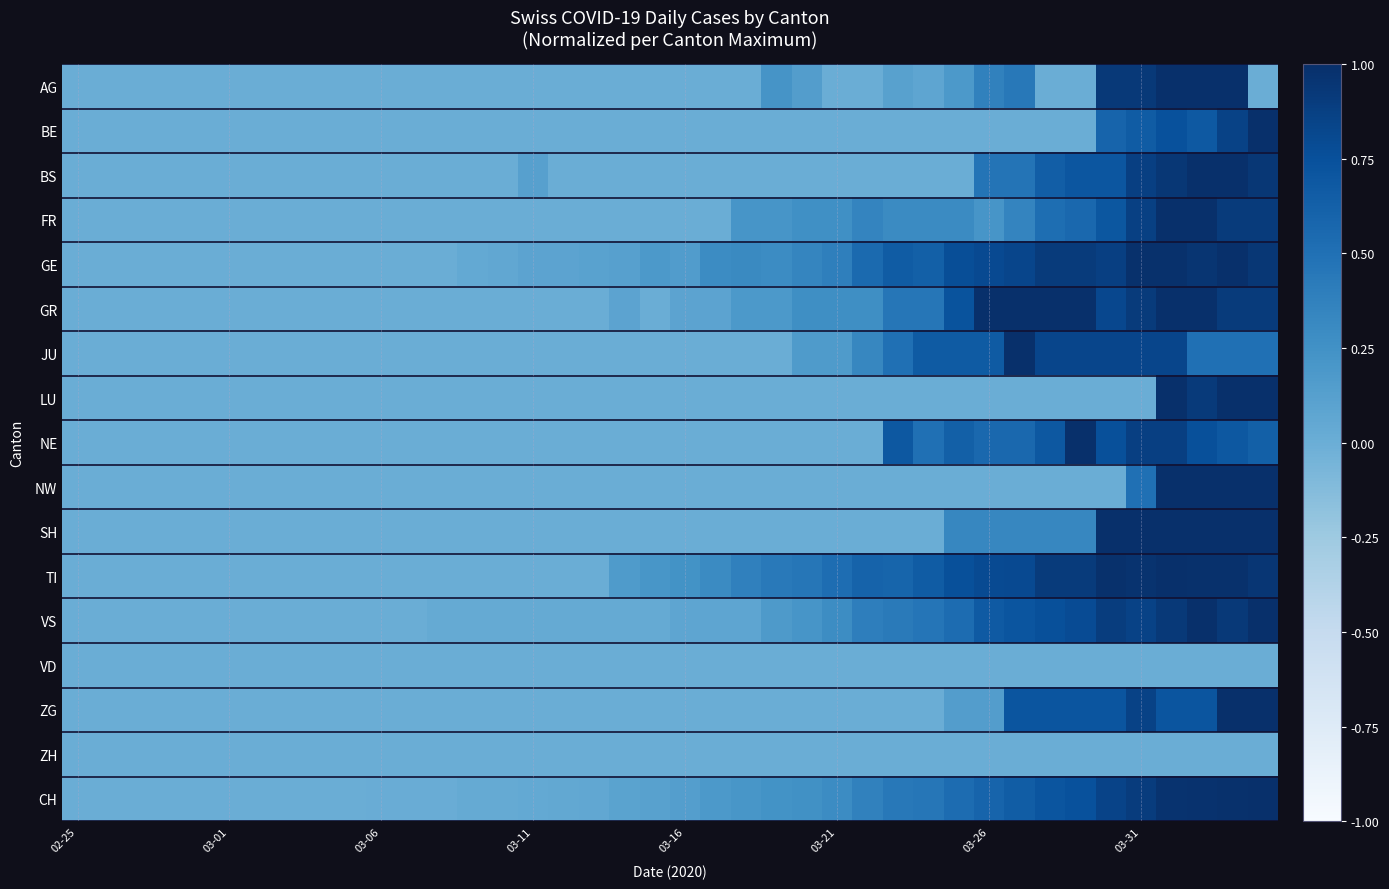

What is the maximum value shown in the chart?

1.0